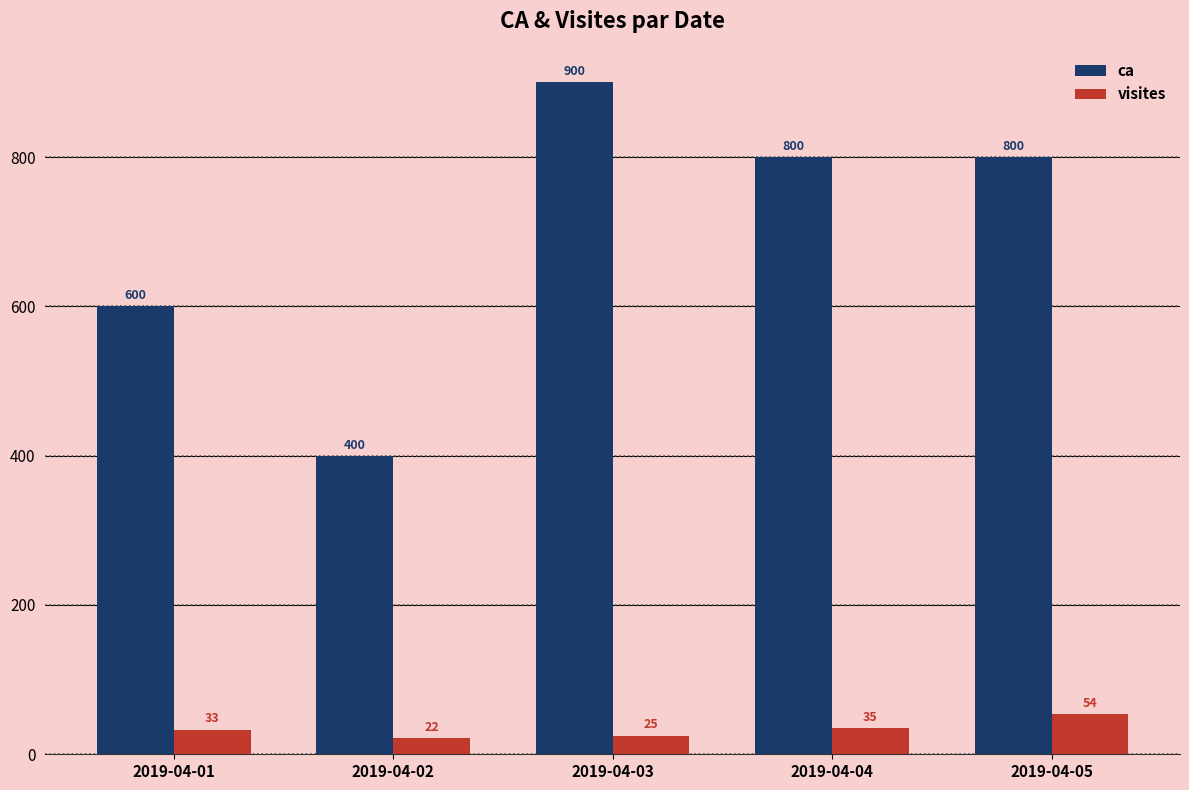

What value does the visites series have at 2019-04-02, to the nearest 10?

20